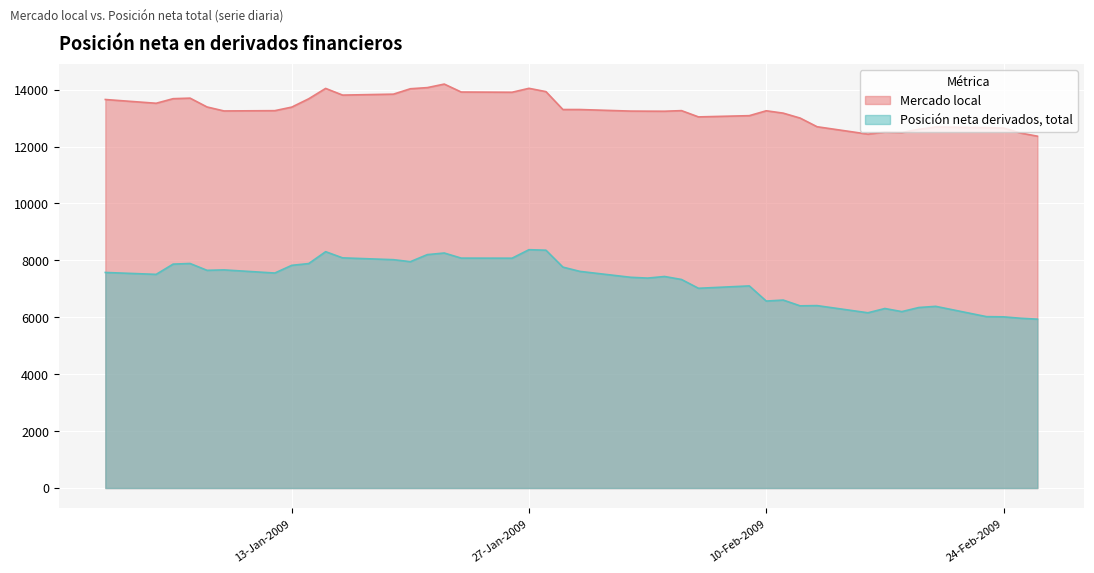

In Mercado local, how many points are higher than both neighbors (excluding endpoints)?

8